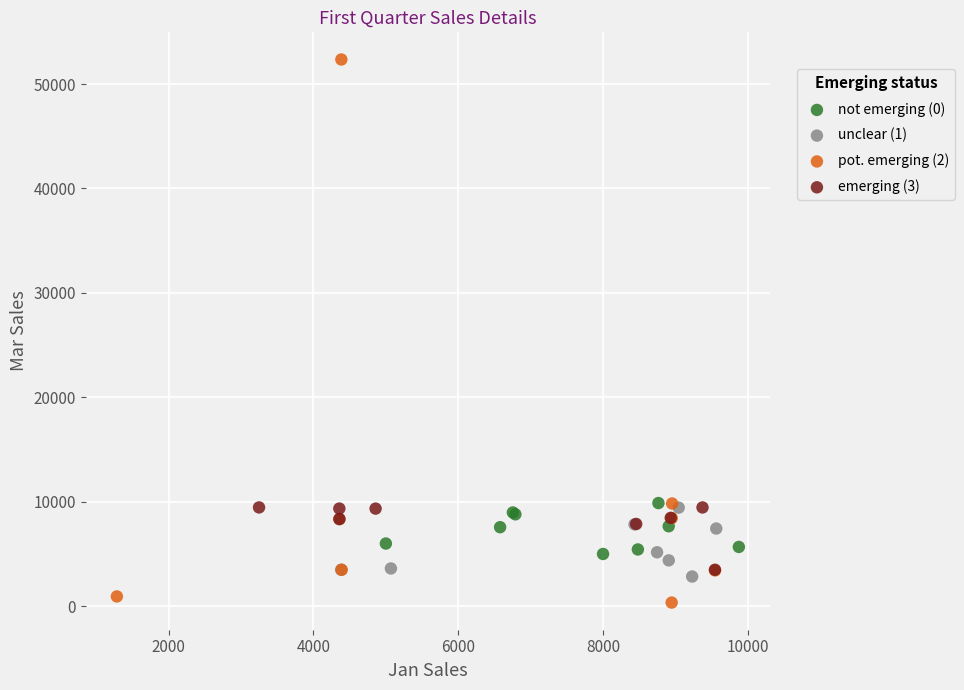

Which series contains the lowest Y value?

pot. emerging (2)